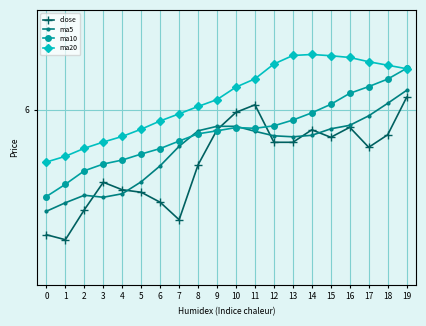

Is it true that ma5 equals 2.3 at 8?

False